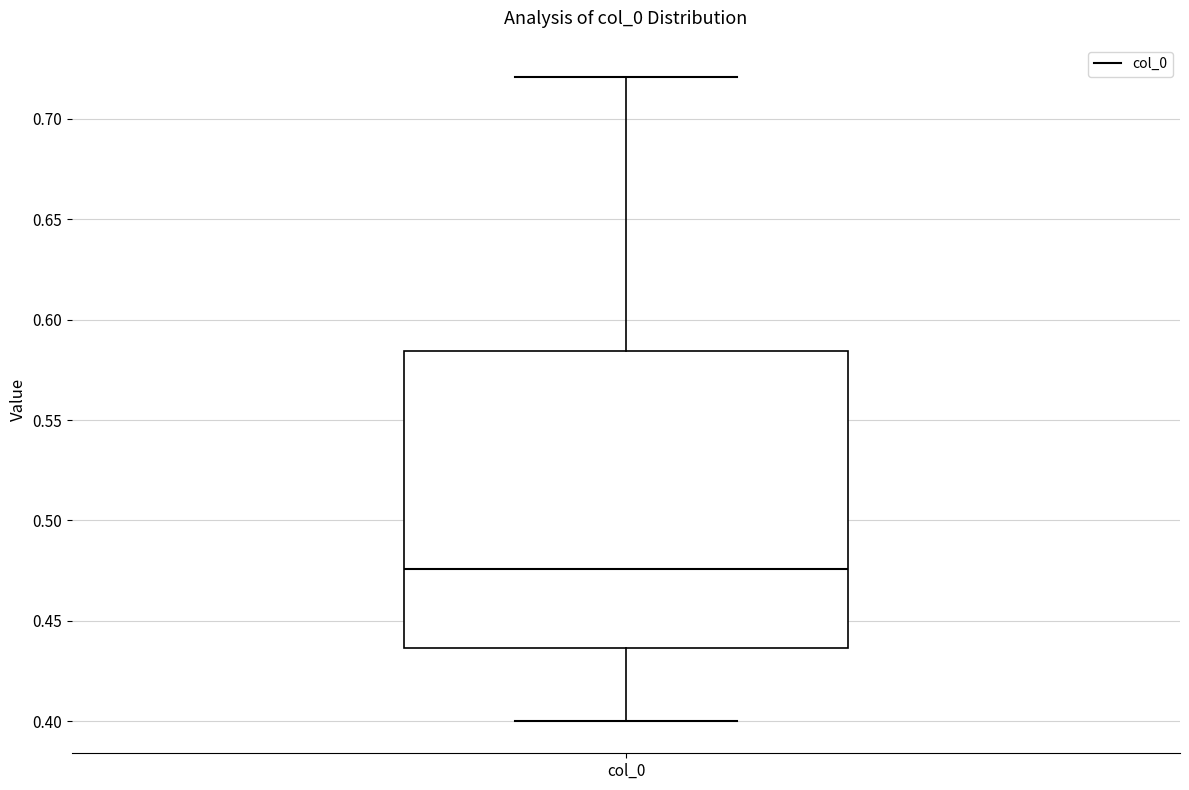

Read this box plot against the y-axis: the position of the median line, the range covered by the box, and the ends of both whiskers. The values are not printed on the chart, so give them approximately, as read against the axis.

median 0.475, box 0.435 to 0.585, whiskers 0.400 to 0.720